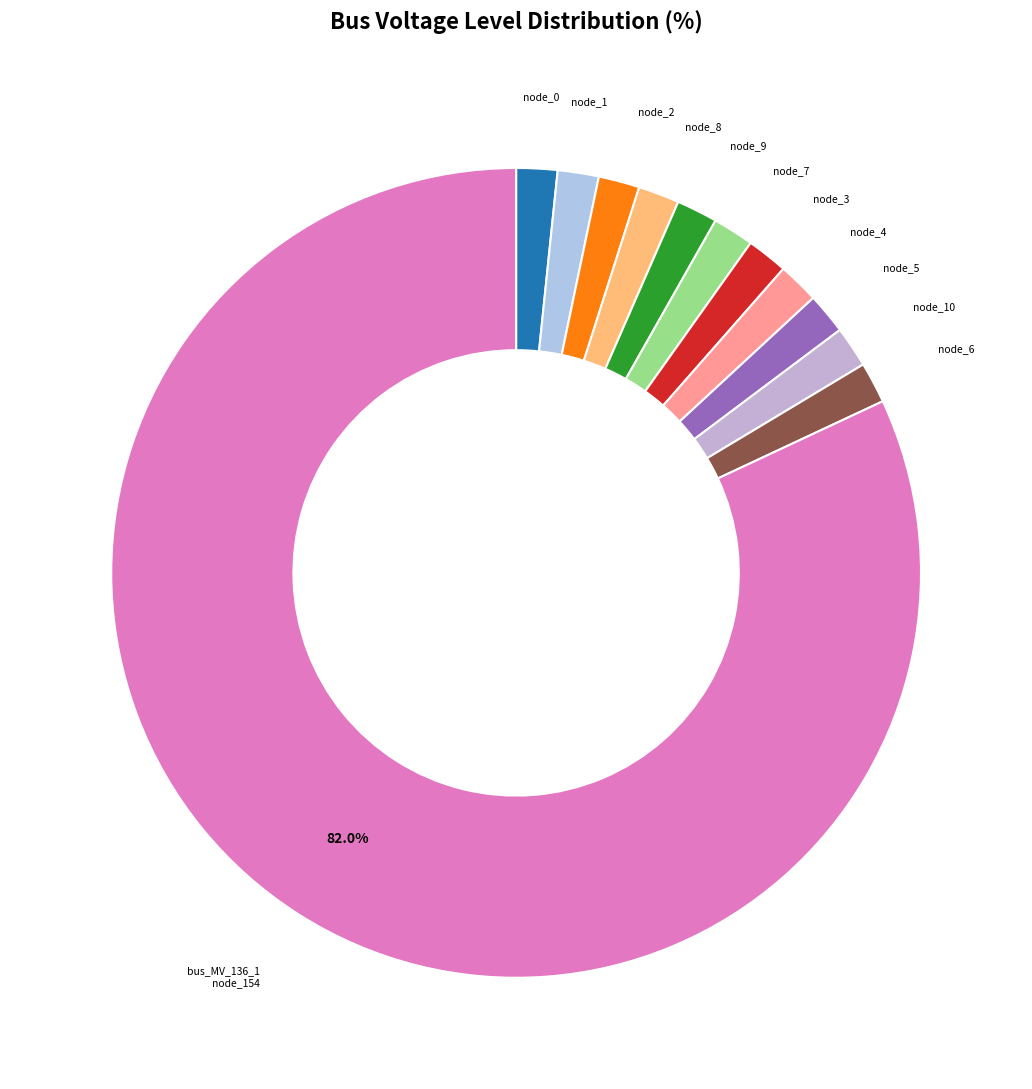

Does any single category account for the majority?

Yes